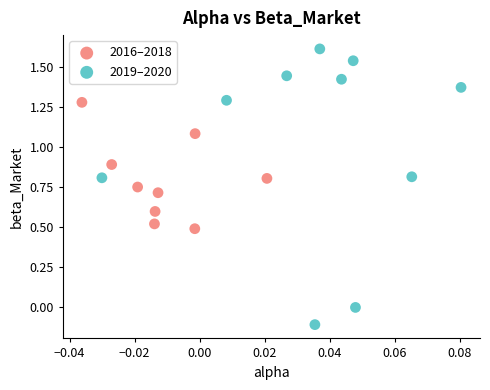

Which series contains the lowest Y value?

2019–2020